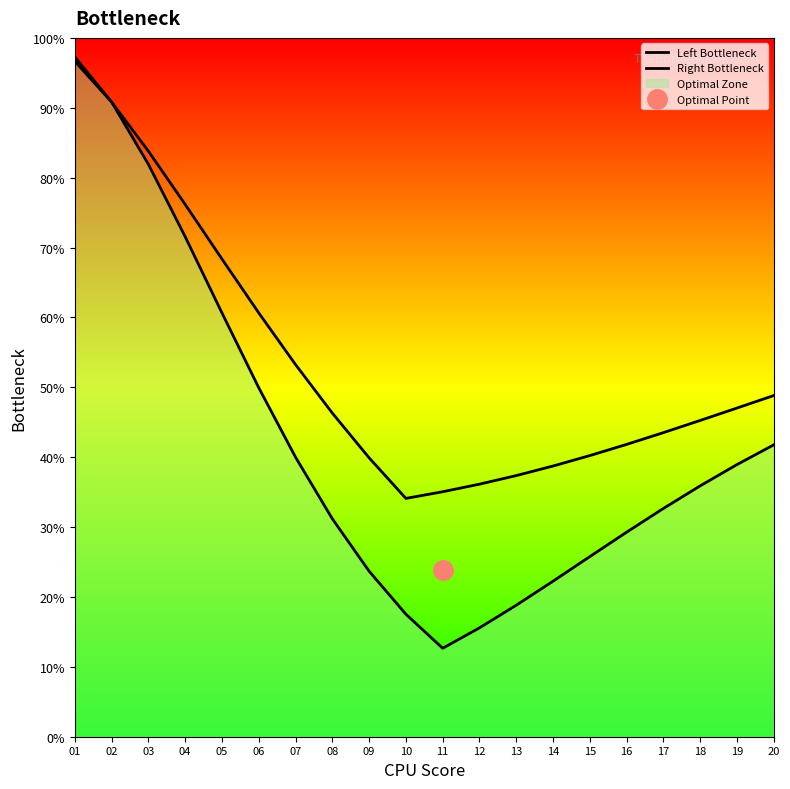

What is the sum of all Right Bottleneck values?

838.3